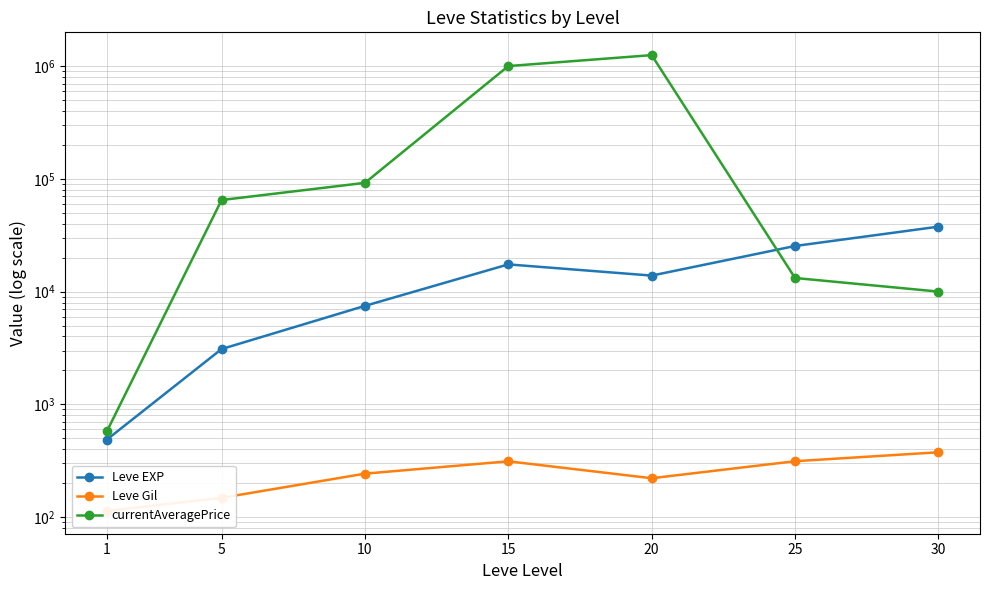

How many interior local peaks does the Leve EXP series have?

1